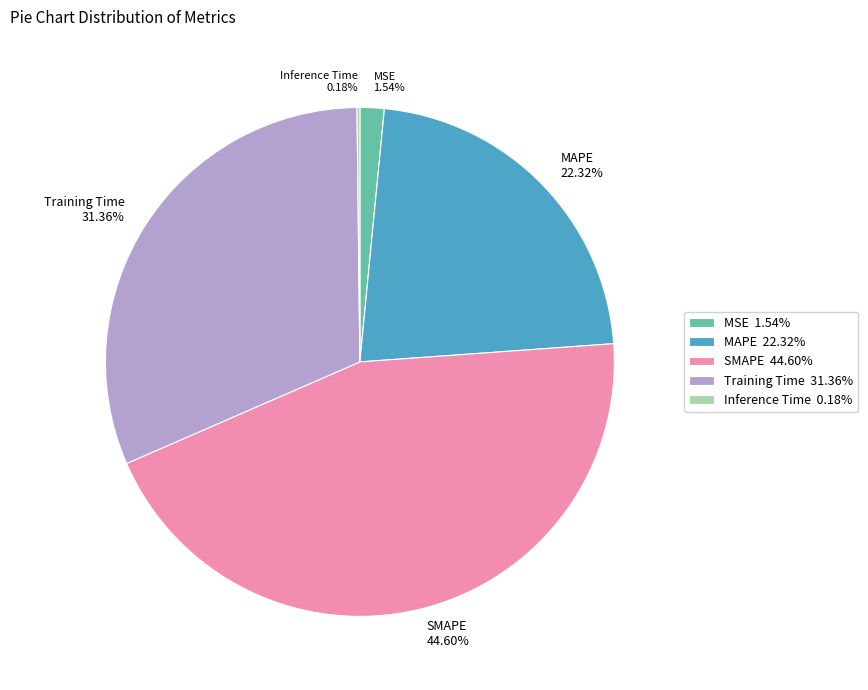

Is the sum of Training Time and SMAPE greater than half?

Yes